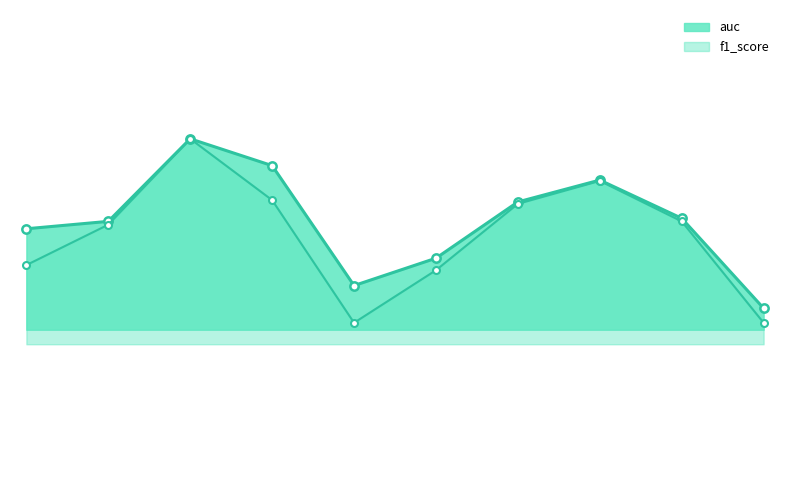

Reading left to right, extract all data points from this chart.

auc: 1.0	1.0	1.0	1.0	0.9	0.9	1.0	1.0	1.0	0.9
f1_score: 0.9	1.0	1.0	1.0	0.9	0.9	1.0	1.0	1.0	0.9